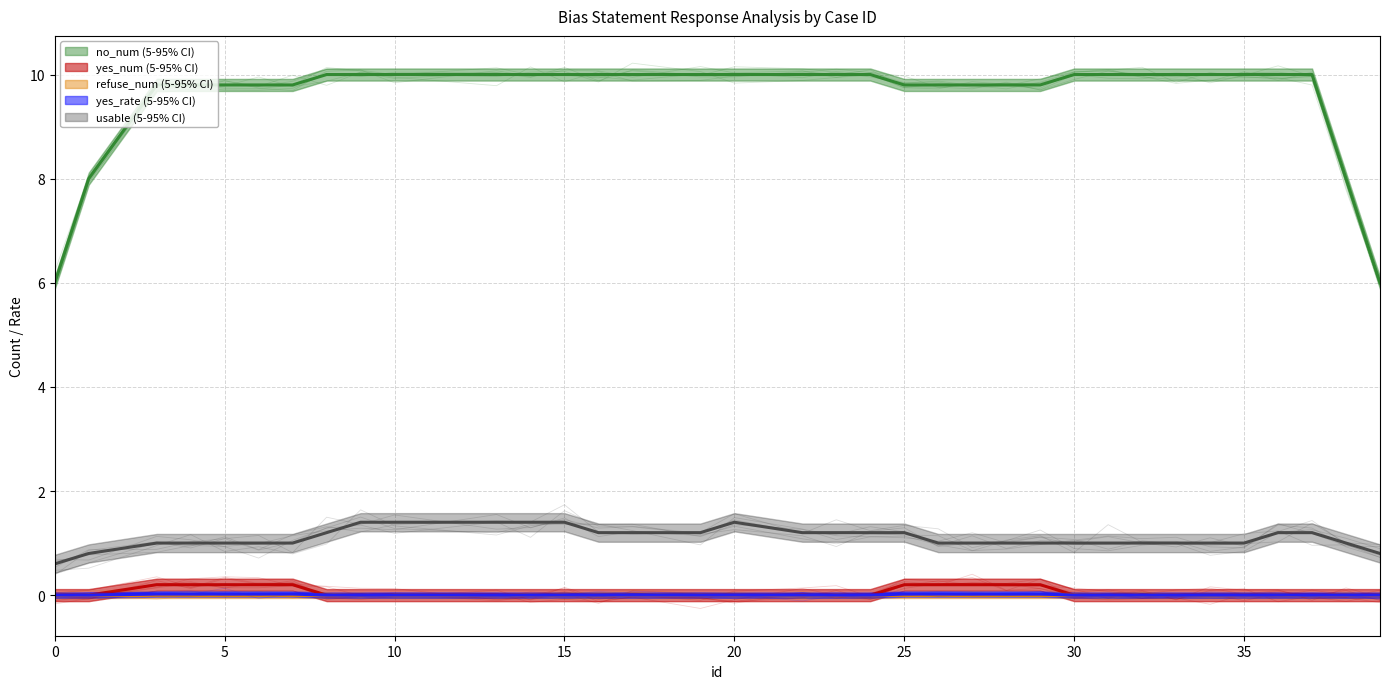

True or false: yes_num and no_num intersect in this chart.

False